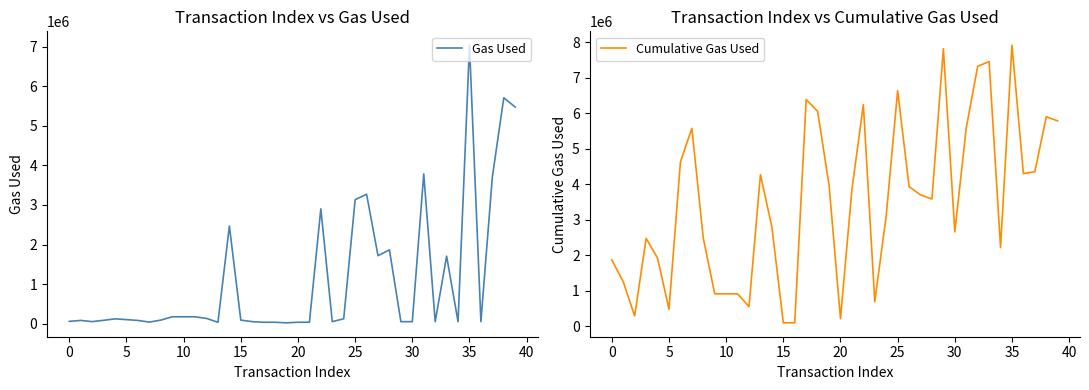

What is the greatest value displayed?

7921954